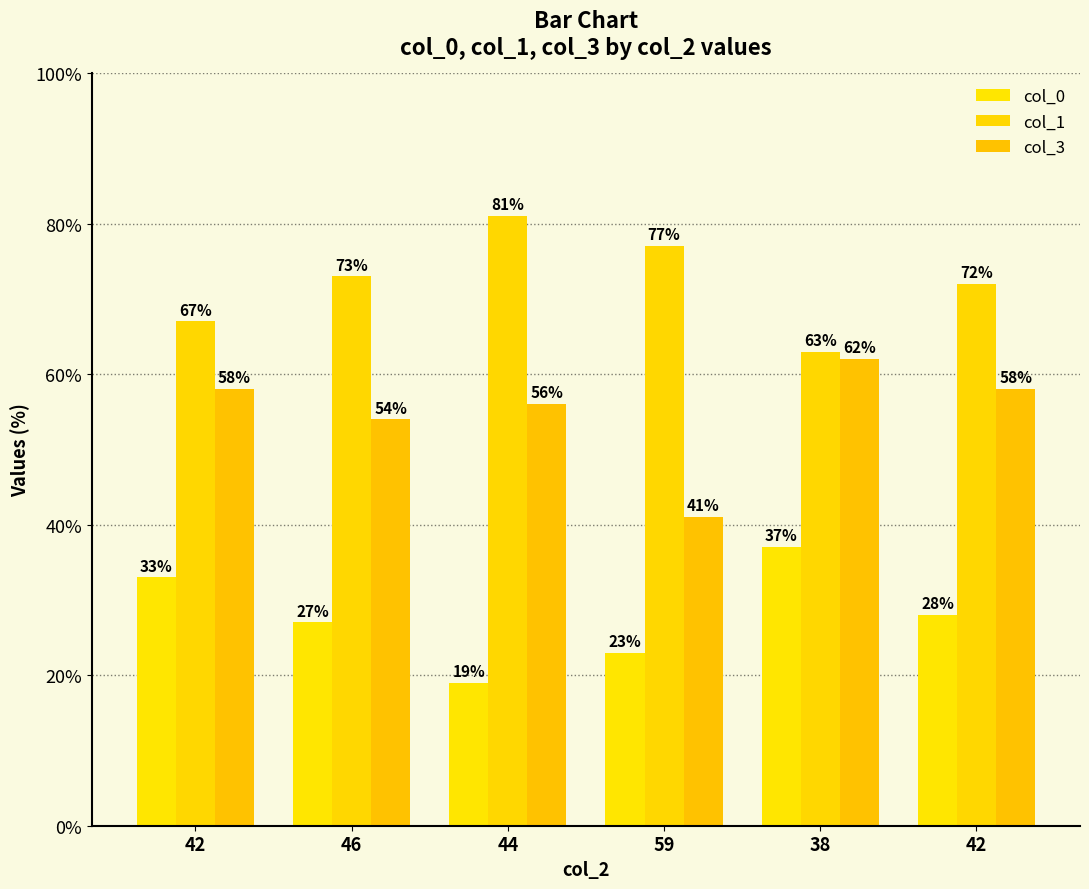

Is it true that col_3 equals 93 at 46?

False